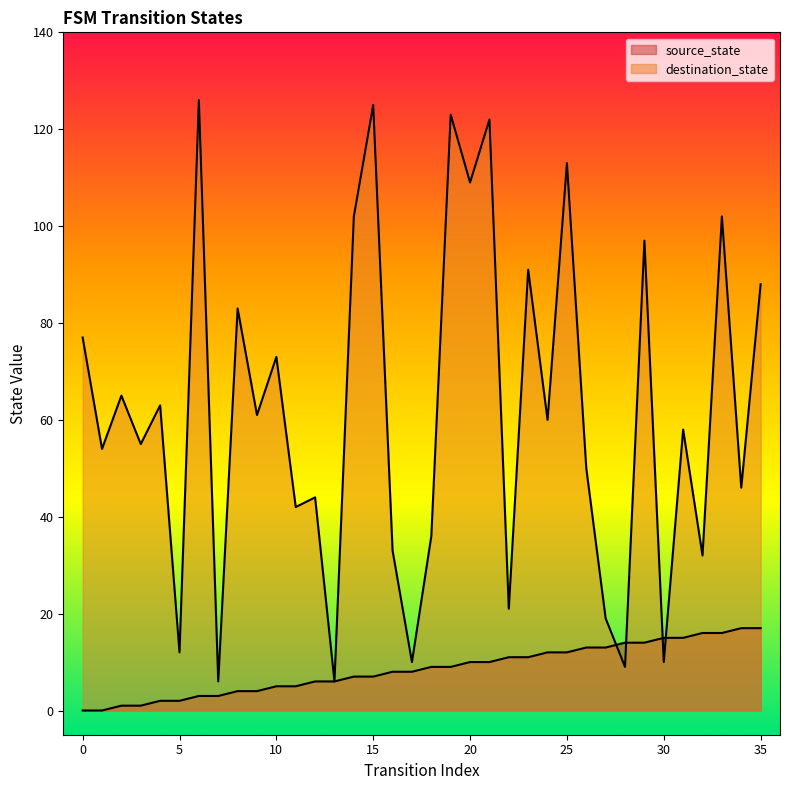

Where is the first local minimum for destination_state?

1